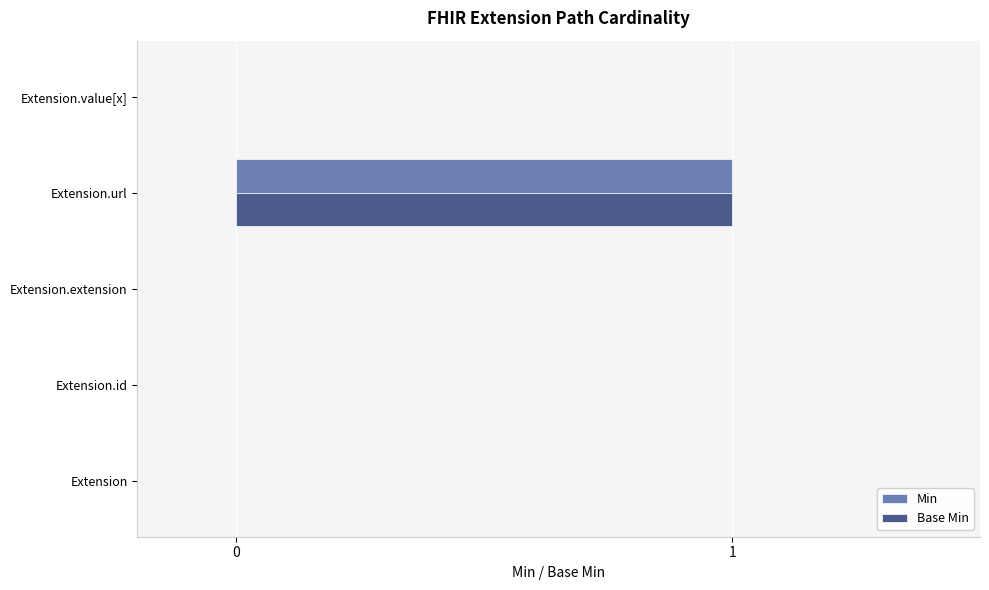

At which category is the sum across all series the highest?

Extension.url